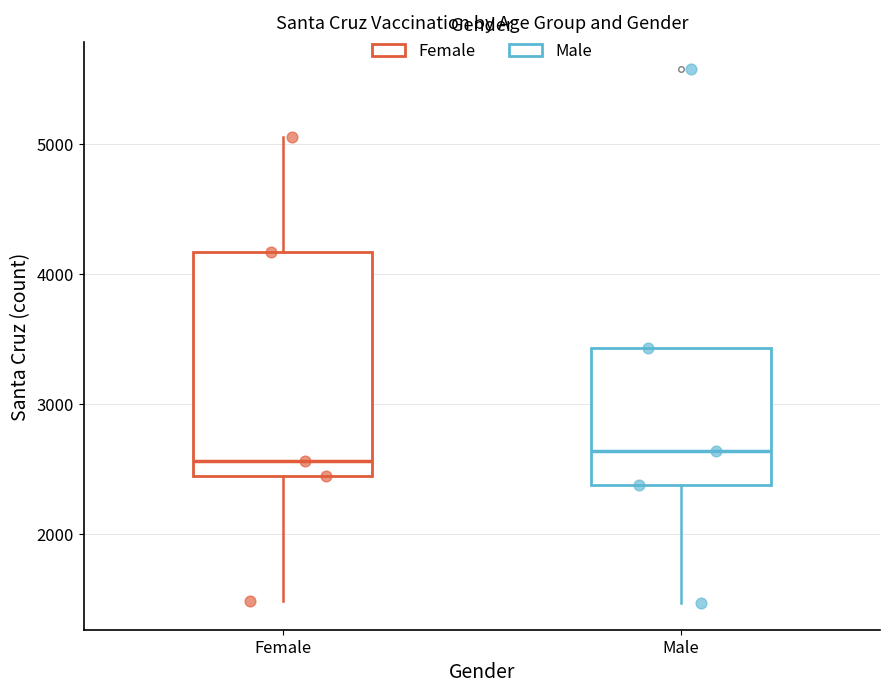

Reading left to right, transcribe this box plot: for each box, give where its median line is, the range the box spans, and where its two whiskers end, as read against the y-axis. The values are not printed on the chart, so give them approximately, as read against the axis.

Female: median 2600, box 2500 to 4200, whiskers 1500 to 5100
Male: median 2600, box 2400 to 3400, whiskers 1500 to 3400